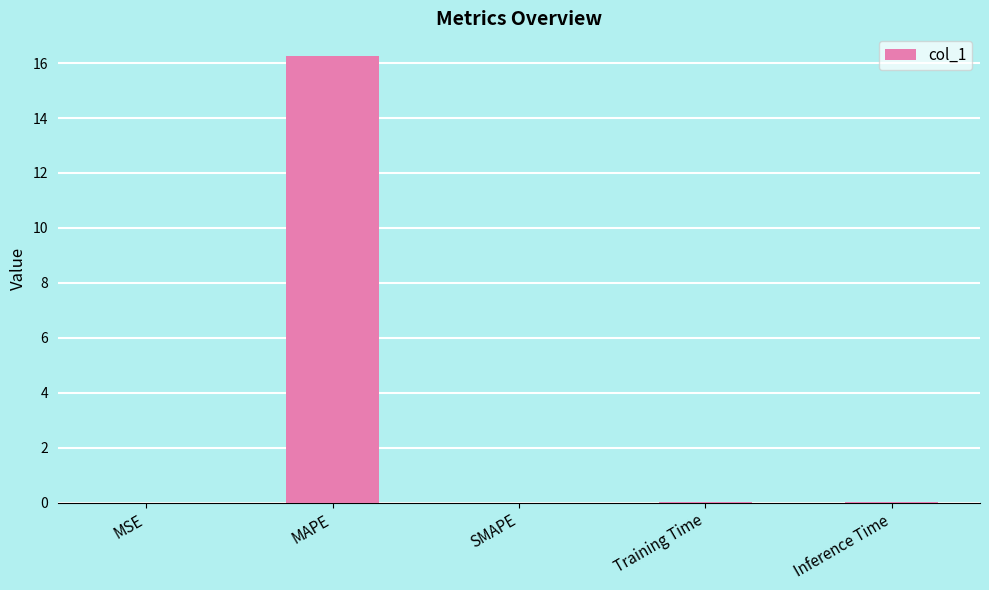

True or false: the data shows 27.5 at MAPE.

False